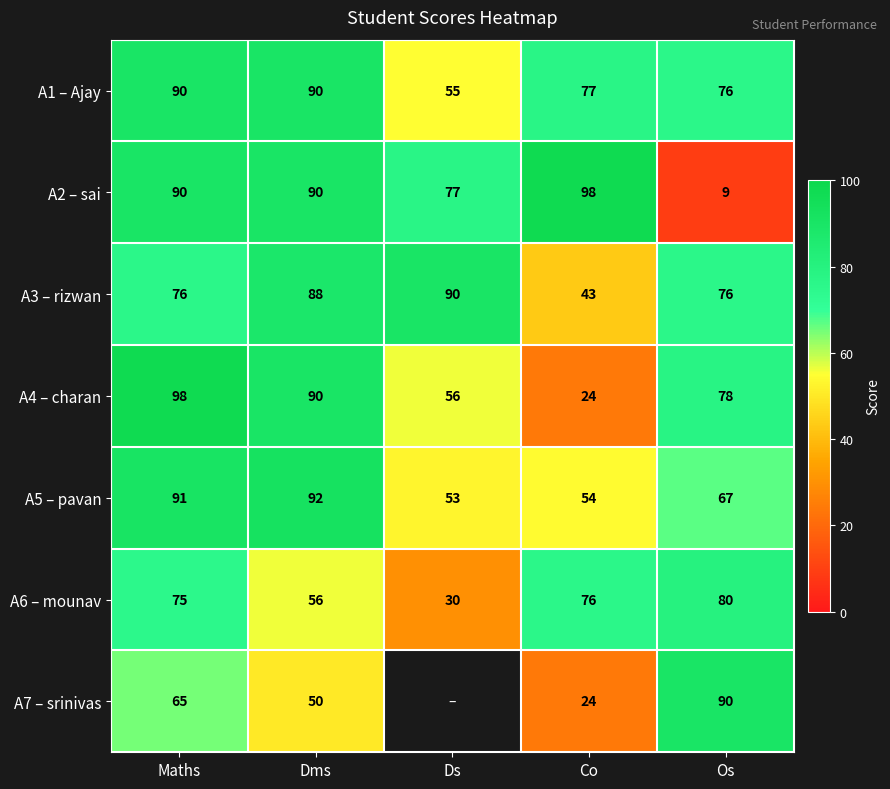

At which category is the sum across all series the highest?

Maths